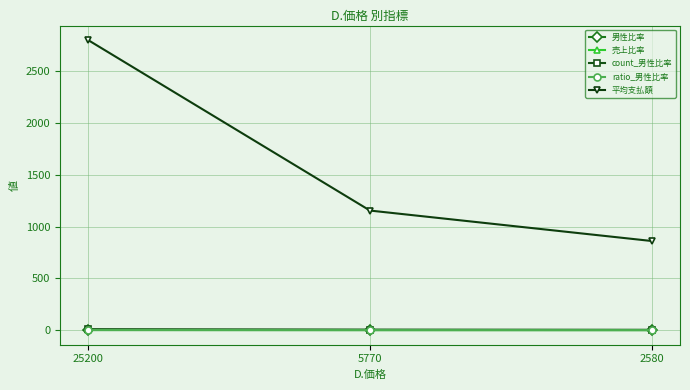

Which category has the highest value across all series?

25200